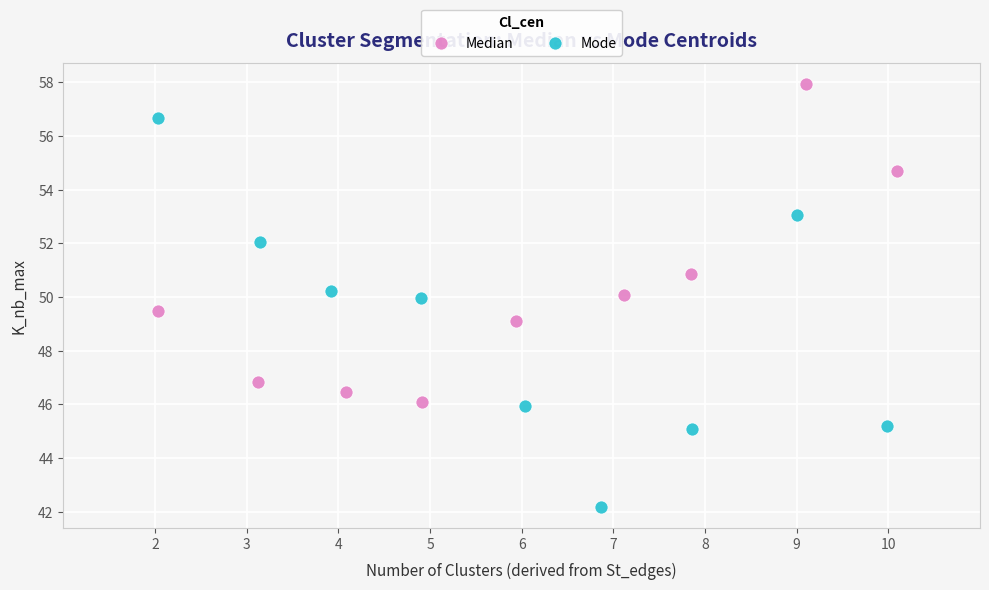

Which series contains the highest Y value?

Median